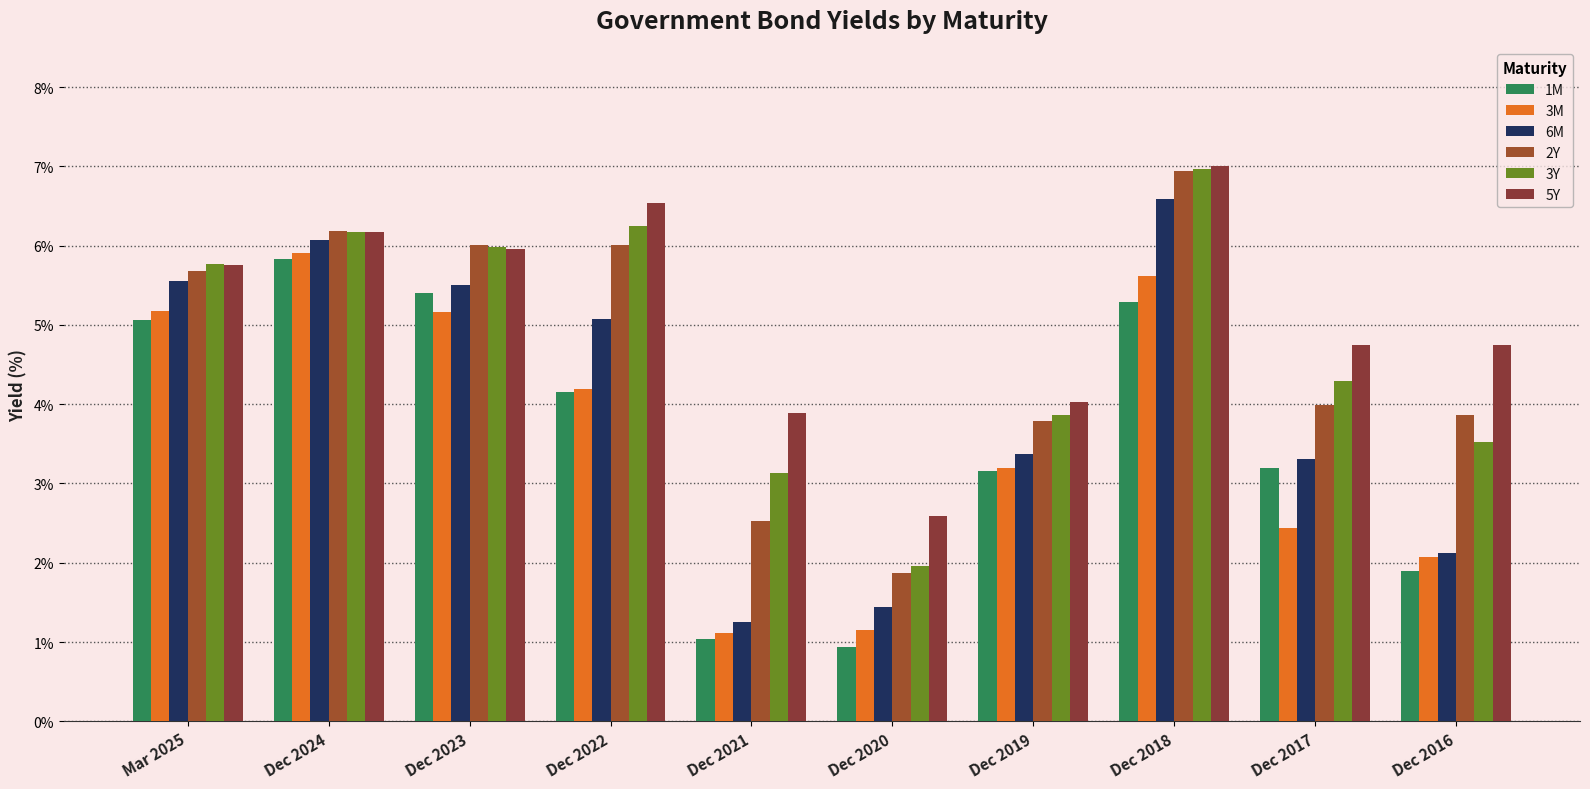

What is the difference between the maximum and second lowest values in the 2Y series?

4.4